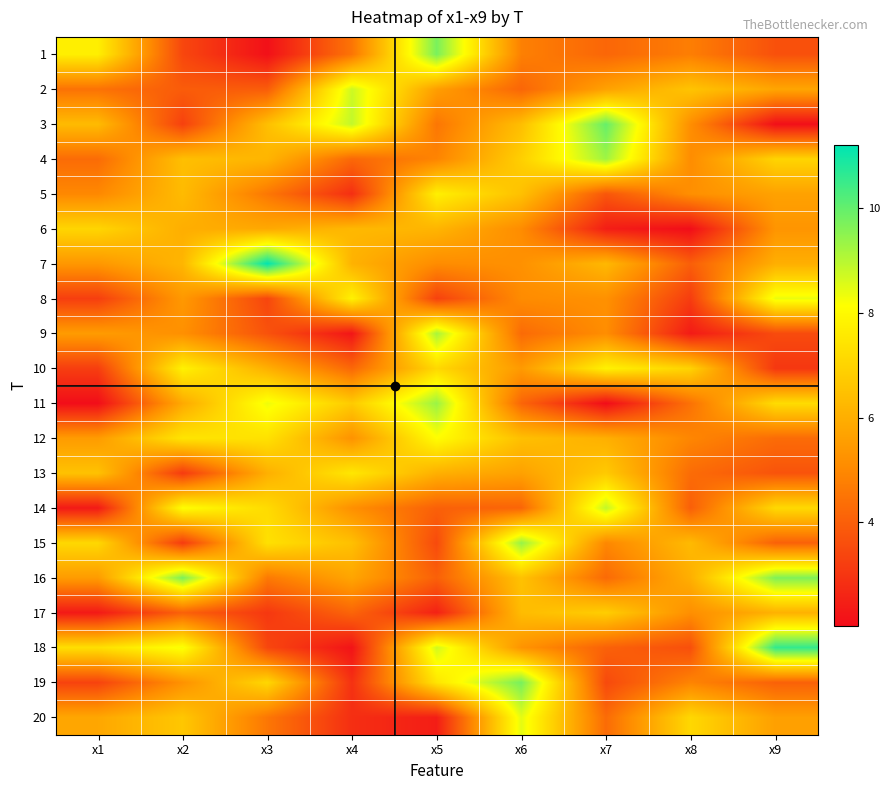

Reading left to right, extract all data points from this chart.

1: x1=7.7	x2=3.4	x3=2.1	x4=4.5	x5=9.7	x6=4.8	x7=4.2	x8=4.7	x9=3.7
2: x1=4.5	x2=3.9	x3=3.9	x4=8.8	x5=5.6	x6=4.2	x7=5.7	x8=6.6	x9=5.8
3: x1=6.3	x2=3.3	x3=6.4	x4=8.9	x5=4.5	x6=6.4	x7=10.0	x8=5.1	x9=2.1
4: x1=4.3	x2=6.4	x3=6.2	x4=4.2	x5=4.9	x6=6.9	x7=9.3	x8=5.1	x9=7.0
5: x1=5.0	x2=6.3	x3=4.6	x4=2.8	x5=7.8	x6=6.5	x7=3.8	x8=5.2	x9=5.7
6: x1=7.0	x2=6.0	x3=5.8	x4=6.3	x5=6.2	x6=5.1	x7=2.4	x8=2.0	x9=5.3
7: x1=5.4	x2=6.2	x3=11.2	x4=6.1	x5=5.1	x6=5.2	x7=6.3	x8=4.0	x9=6.0
8: x1=3.2	x2=5.4	x3=3.4	x4=7.8	x5=3.3	x6=5.1	x7=5.2	x8=3.2	x9=8.4
9: x1=5.5	x2=5.2	x3=3.7	x4=2.2	x5=9.2	x6=4.3	x7=5.1	x8=2.4	x9=3.5
10: x1=3.2	x2=7.8	x3=6.0	x4=4.2	x5=7.1	x6=5.5	x7=7.8	x8=7.0	x9=3.0
11: x1=2.0	x2=5.9	x3=8.3	x4=6.7	x5=9.4	x6=4.1	x7=2.0	x8=4.4	x9=7.2
12: x1=5.5	x2=7.5	x3=7.4	x4=5.2	x5=8.1	x6=6.5	x7=6.0	x8=4.9	x9=4.3
13: x1=6.5	x2=3.1	x3=6.0	x4=7.5	x5=6.0	x6=5.6	x7=6.7	x8=4.3	x9=3.7
14: x1=2.3	x2=8.1	x3=7.2	x4=5.2	x5=4.0	x6=4.1	x7=8.9	x8=4.0	x9=7.1
15: x1=7.1	x2=3.1	x3=7.3	x4=6.5	x5=3.5	x6=9.4	x7=5.0	x8=6.3	x9=4.1
16: x1=5.5	x2=9.7	x3=4.6	x4=5.8	x5=4.0	x6=6.5	x7=4.3	x8=6.0	x9=9.7
17: x1=2.3	x2=4.0	x3=3.1	x4=4.1	x5=2.5	x6=6.4	x7=6.8	x8=5.2	x9=6.1
18: x1=7.3	x2=8.2	x3=3.4	x4=2.2	x5=8.7	x6=5.3	x7=4.0	x8=3.6	x9=10.6
19: x1=3.3	x2=5.2	x3=7.1	x4=2.9	x5=7.5	x6=9.8	x7=3.5	x8=4.9	x9=4.0
20: x1=5.8	x2=6.7	x3=4.6	x4=2.8	x5=2.4	x6=8.5	x7=4.3	x8=7.1	x9=5.6